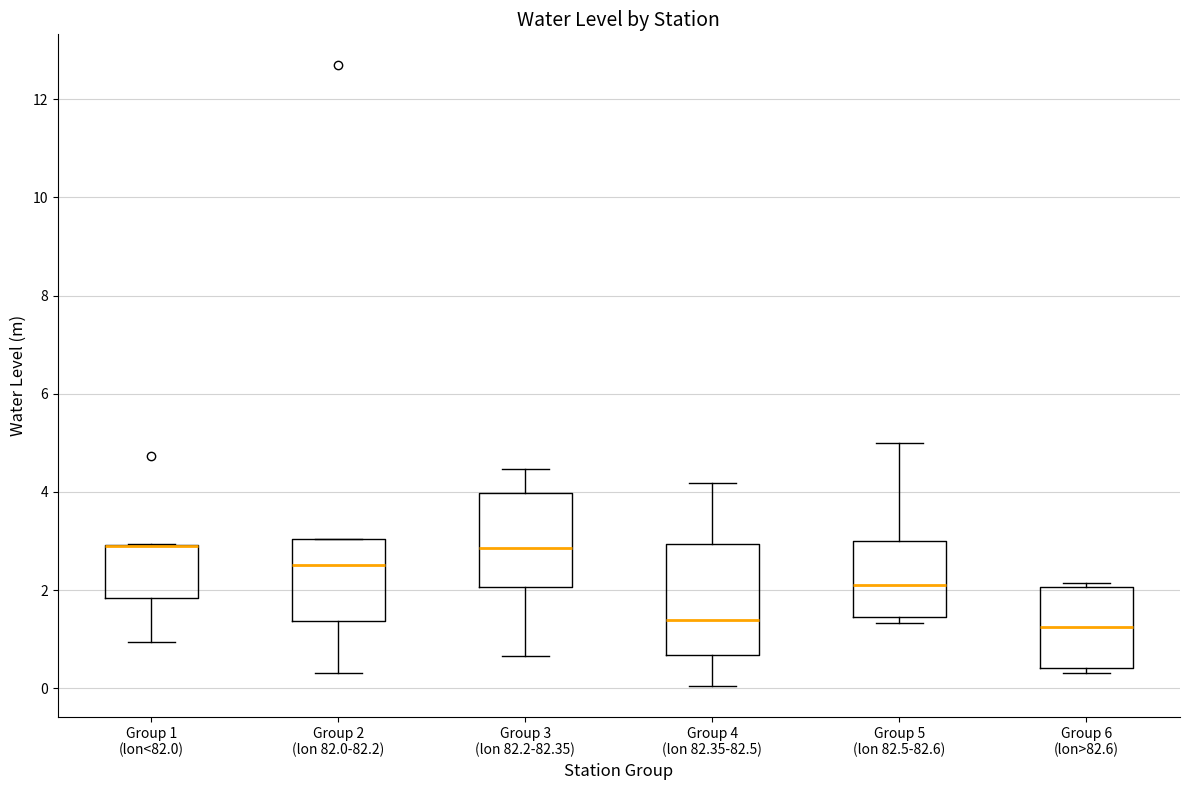

Reading left to right, read every box against the y-axis: the position of its median line, the range the box covers, and the ends of its whiskers. The values are not printed on the chart, so give them approximately, as read against the axis.

Group 1 (lon<82.0): median 3.0 (drawn on the box's upper edge), box 1.8 to 3.0, whiskers 1.0 to 3.0
Group 2 (lon 82.0-82.2): median 2.6, box 1.4 to 3.0, whiskers 0.4 to 3.0
Group 3 (lon 82.2-82.35): median 2.8, box 2.0 to 4.0, whiskers 0.6 to 4.4
Group 4 (lon 82.35-82.5): median 1.4, box 0.6 to 3.0, whiskers 0.0 to 4.2
Group 5 (lon 82.5-82.6): median 2.2, box 1.4 to 3.0, whiskers 1.4 (just below the box's lower edge) to 5.0
Group 6 (lon>82.6): median 1.2, box 0.4 to 2.0, whiskers 0.4 (just below the box's lower edge) to 2.2